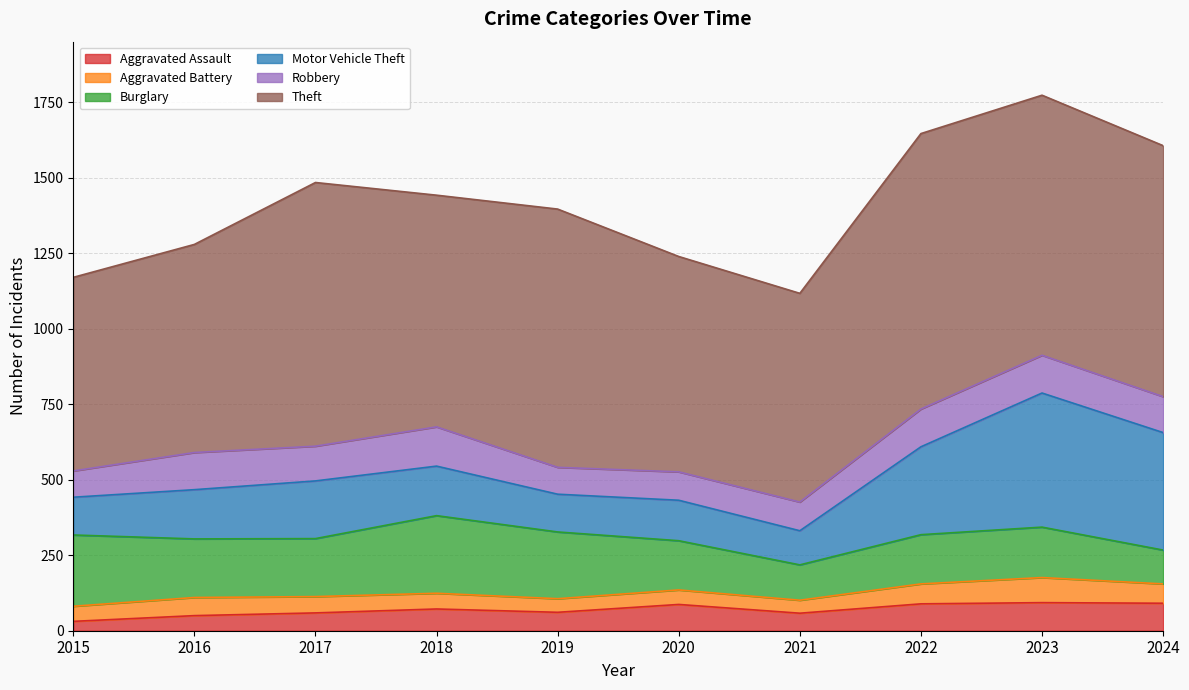

Reading left to right, transcribe all the data shown in this chart.

Aggravated Assault: 2015=31	2016=50	2017=59	2018=72	2019=61	2020=87	2021=58	2022=89	2023=93	2024=91
Aggravated Battery: 2015=50	2016=60	2017=54	2018=52	2019=45	2020=48	2021=43	2022=66	2023=83	2024=64
Burglary: 2015=236	2016=194	2017=192	2018=257	2019=221	2020=163	2021=117	2022=163	2023=167	2024=112
Motor Vehicle Theft: 2015=125	2016=163	2017=191	2018=164	2019=125	2020=134	2021=113	2022=291	2023=444	2024=389
Robbery: 2015=87	2016=123	2017=115	2018=130	2019=89	2020=94	2021=95	2022=125	2023=125	2024=119
Theft: 2015=641	2016=689	2017=873	2018=767	2019=855	2020=713	2021=691	2022=912	2023=861	2024=831